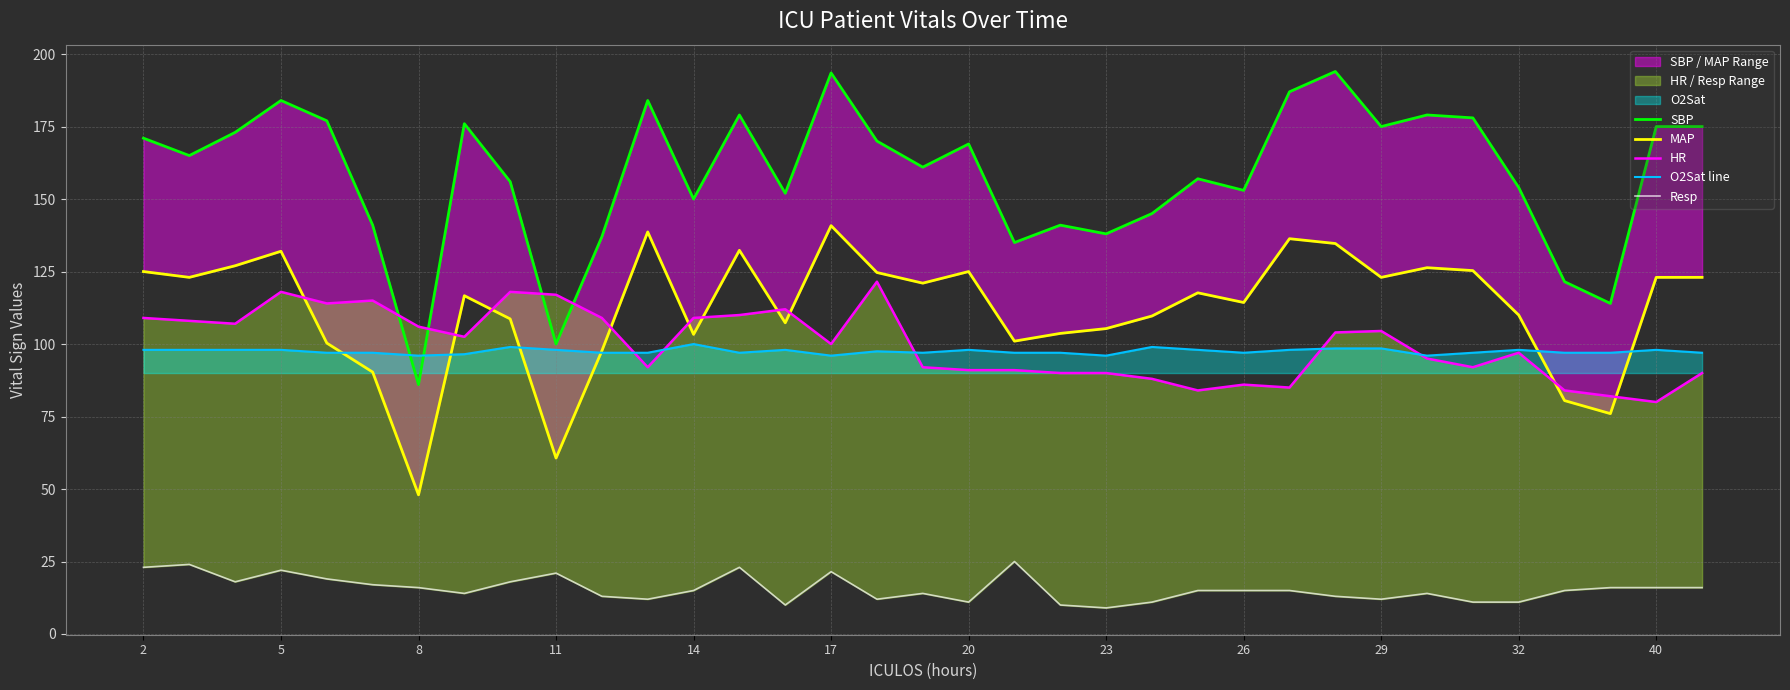

What is the highest value of the O2Sat line series?

100.0